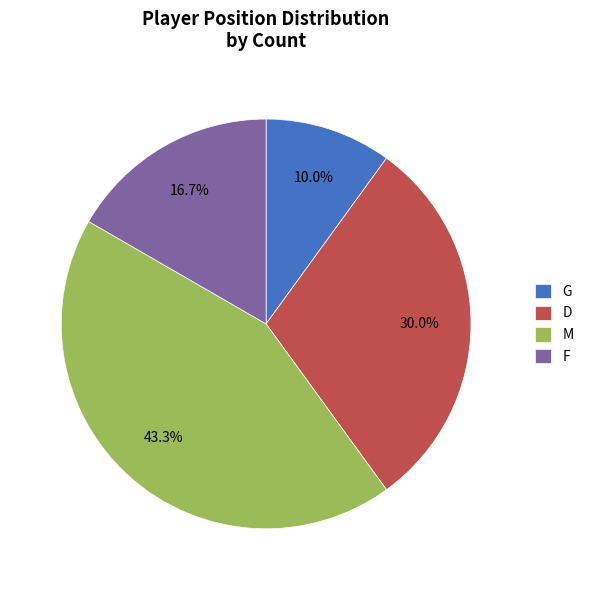

To the nearest percent, what is the difference between the largest and smallest slice percentages?

33%